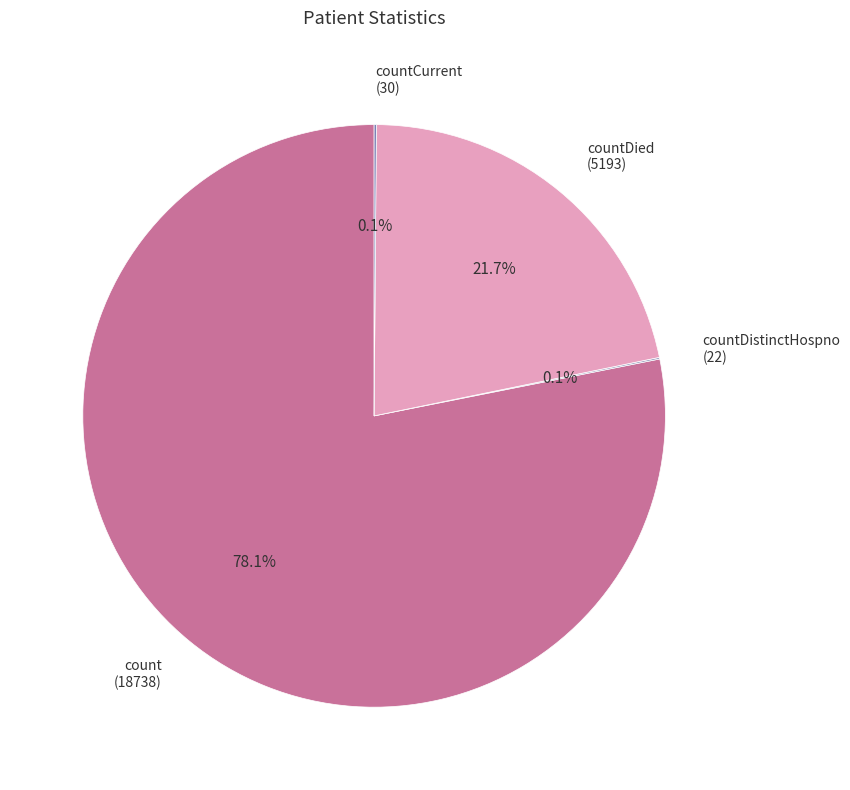

Which category has the biggest portion of the pie?

count